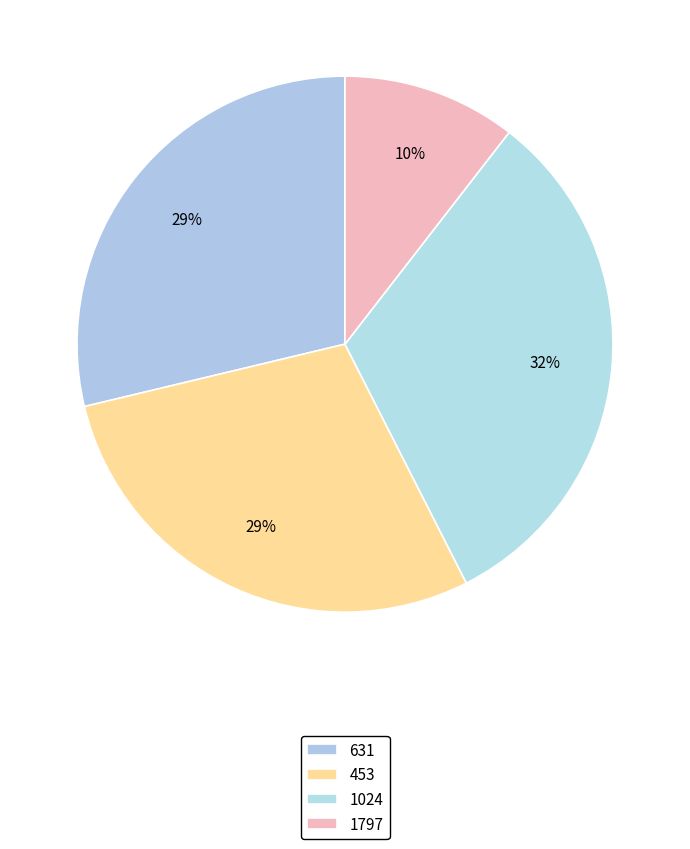

How many slices are in this pie chart?

4